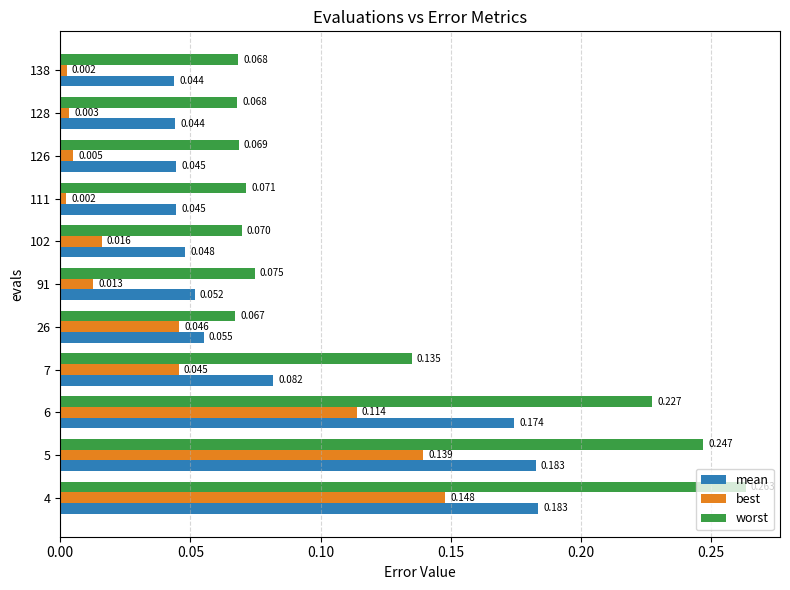

List the series in order of their overall mean, lowest first.

best, mean, worst